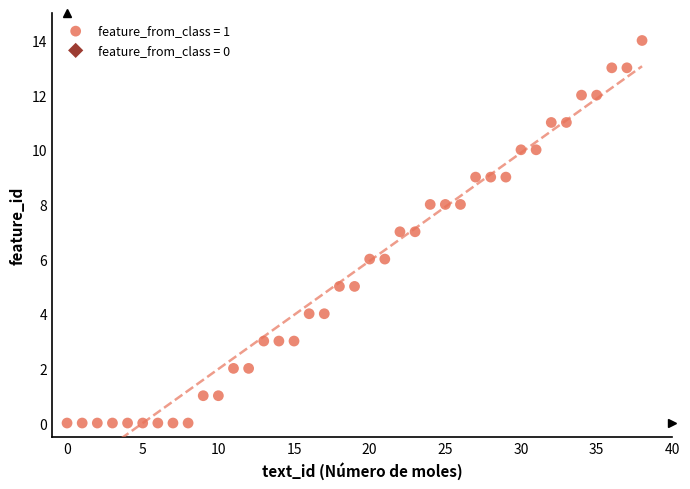

What is the range of Y values (max minus min)?

14